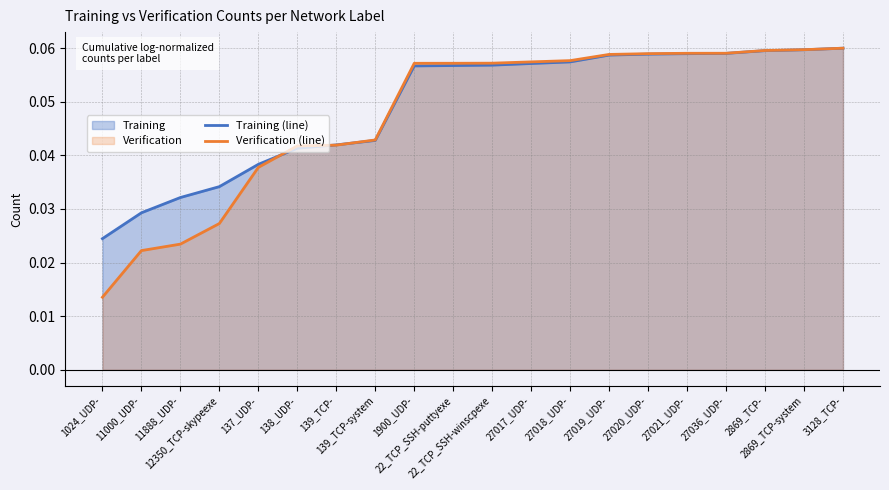

Count the Training (line) values in the range 0 to 1.

20